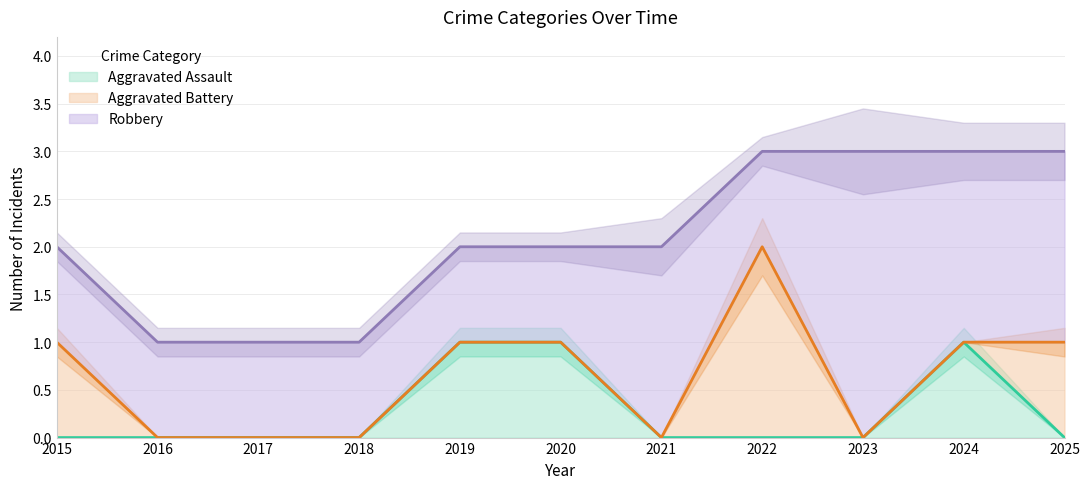

Which series has the largest total across all categories?

Robbery